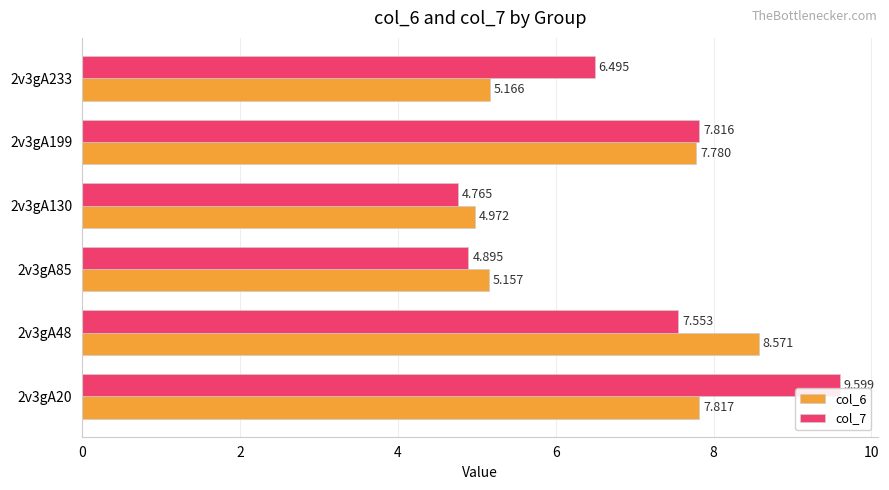

What is the difference between the second highest and second lowest values in the col_6 series?

2.7